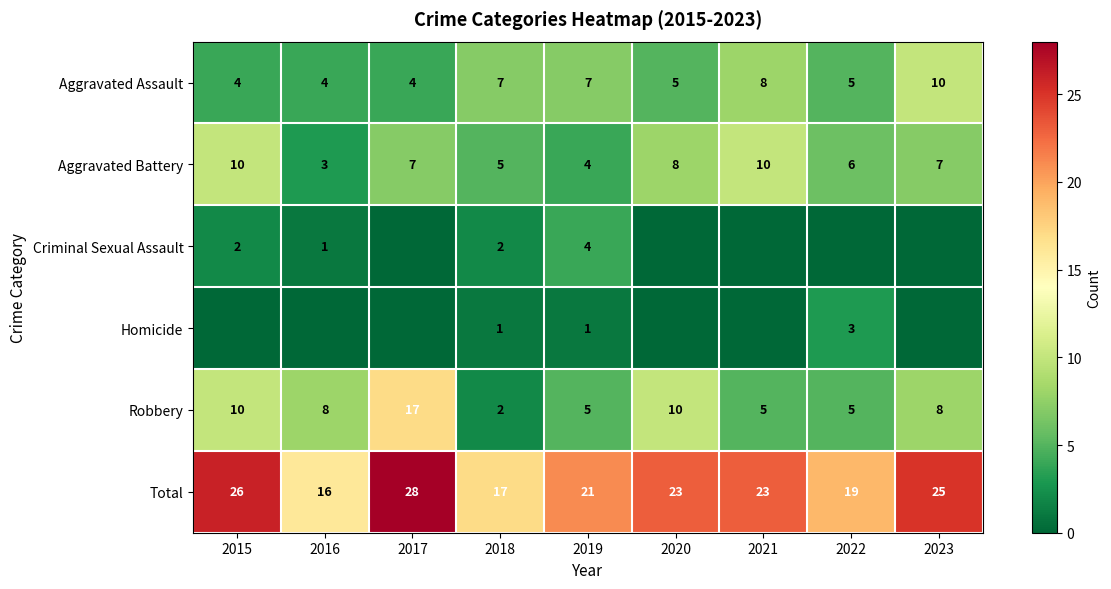

What is the difference between the maximum and second lowest values in the Robbery series?

12